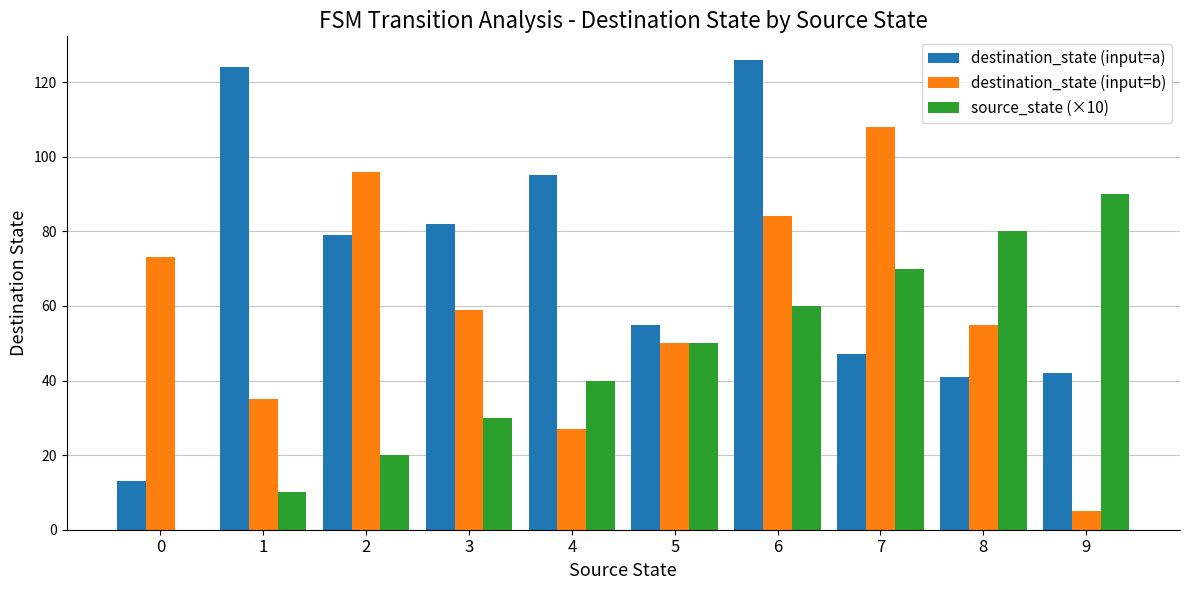

What is the sum of all destination_state (input=a) values?

704